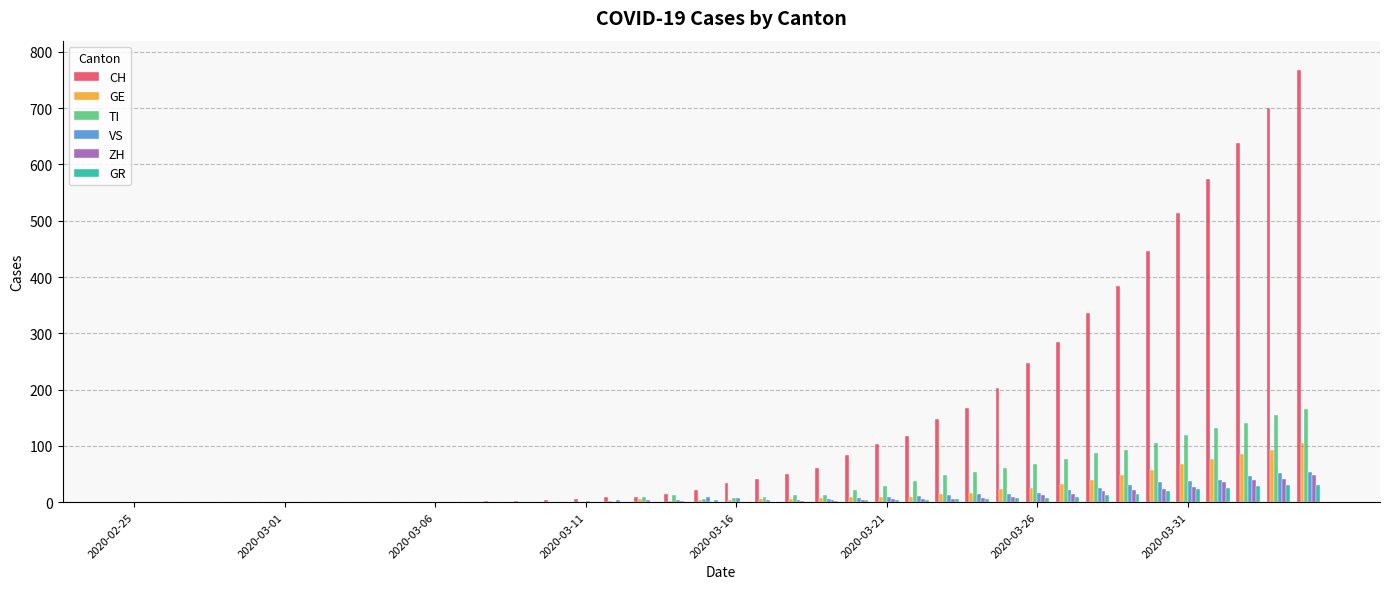

Which series has the largest total across all categories?

CH